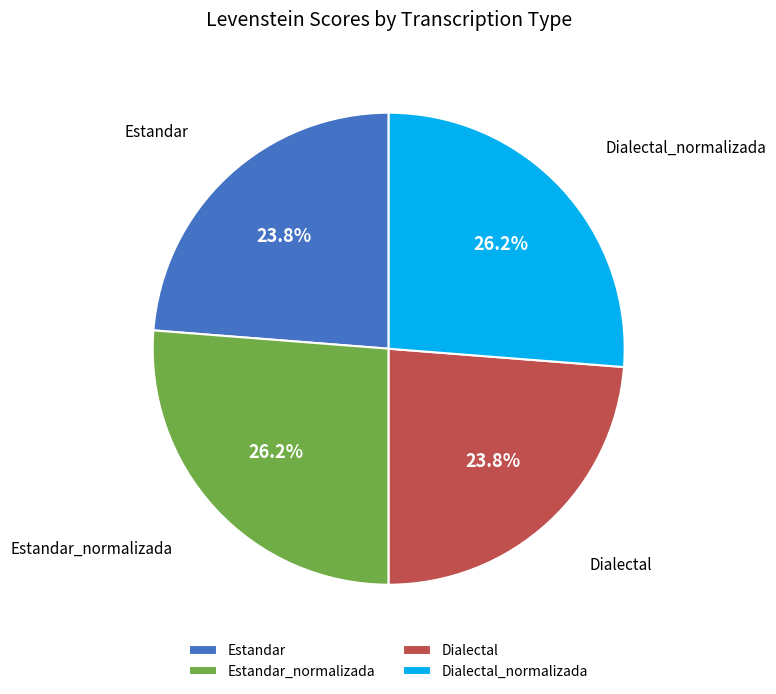

The Estandar slice represents 24% of the pie. True or false?

True